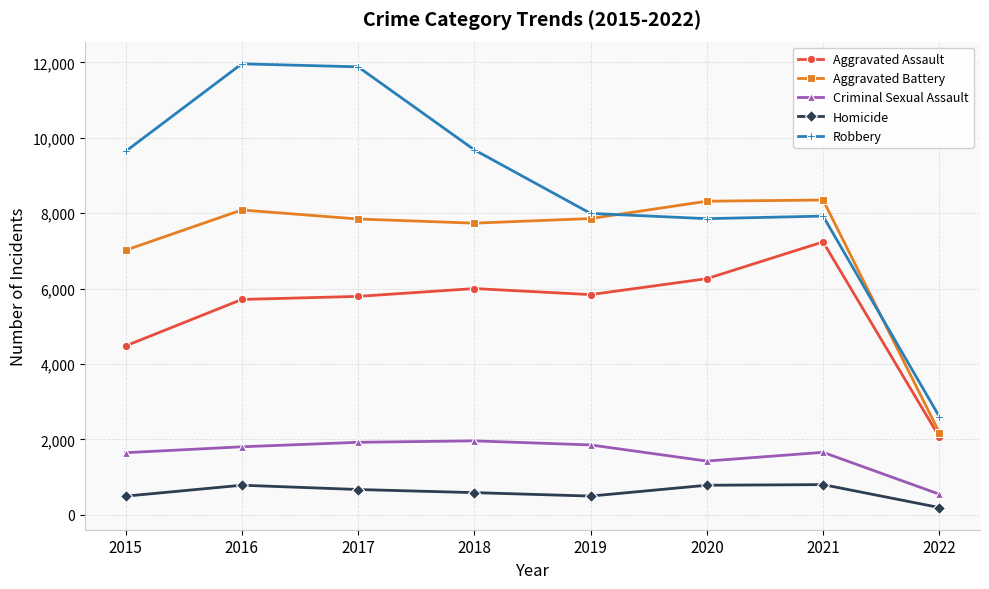

Is the value of Aggravated Battery at 2022 greater than the value of Criminal Sexual Assault at 2022?

Yes